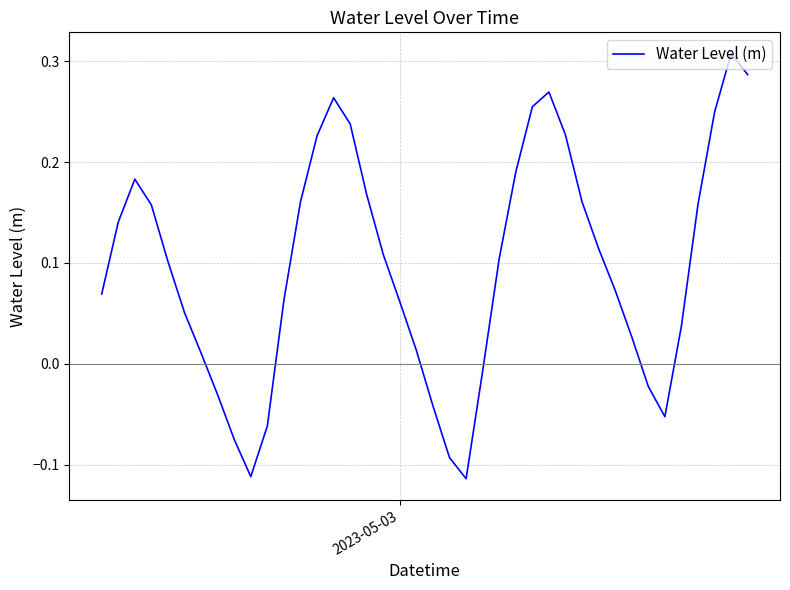

What is the difference between the maximum and minimum values?

0.4